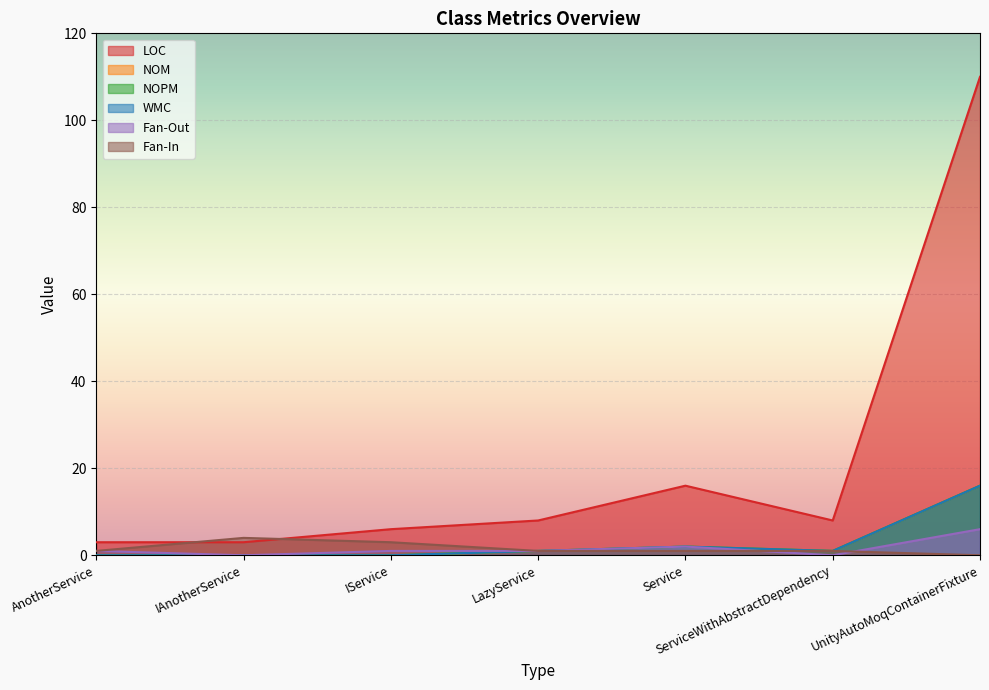

True or false: Fan-Out has a value of 1 at LazyService.

True